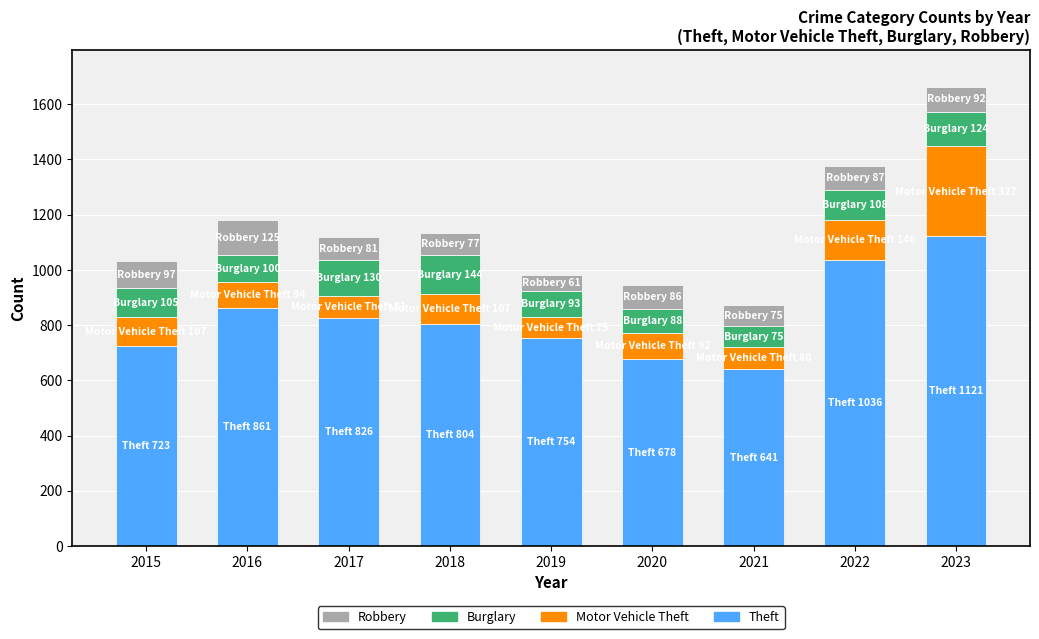

The Theft series shows 301 at 2022. True or false?

False